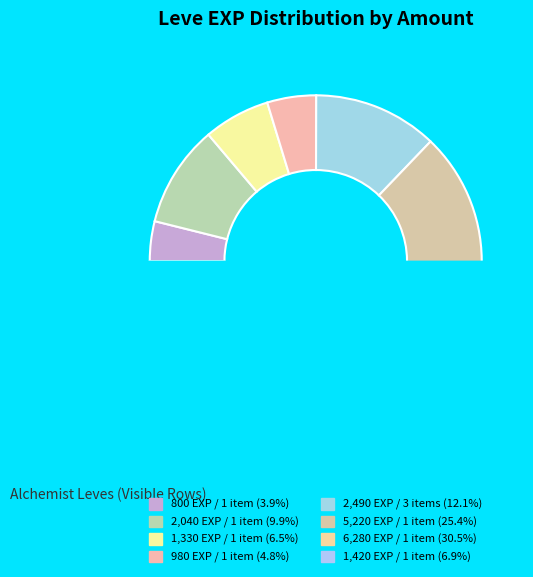

What percentage is the 1 slice, to the nearest percent?

7%